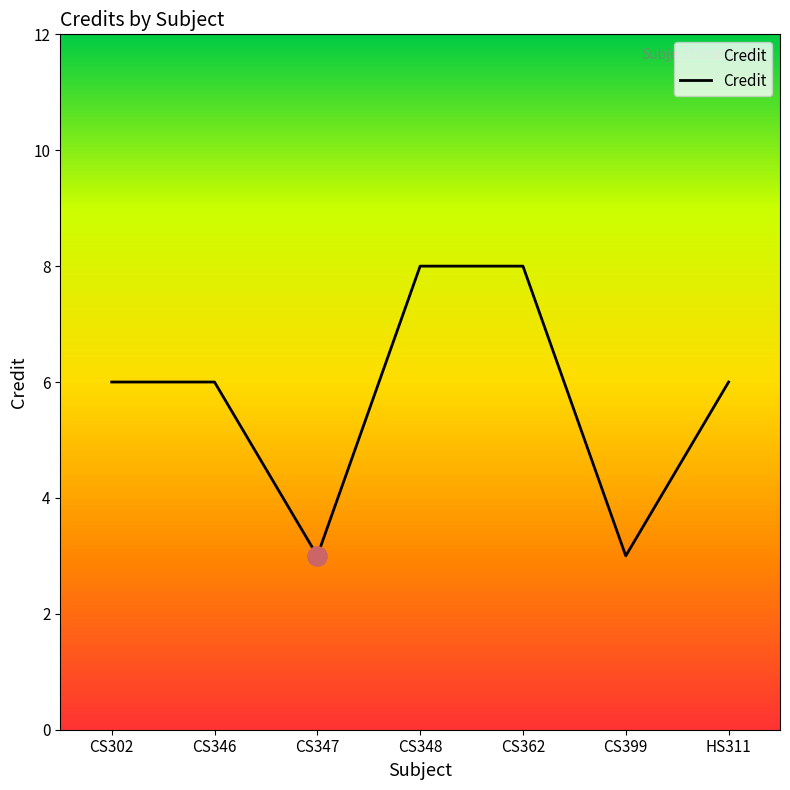

What position from the right is CS399?

2